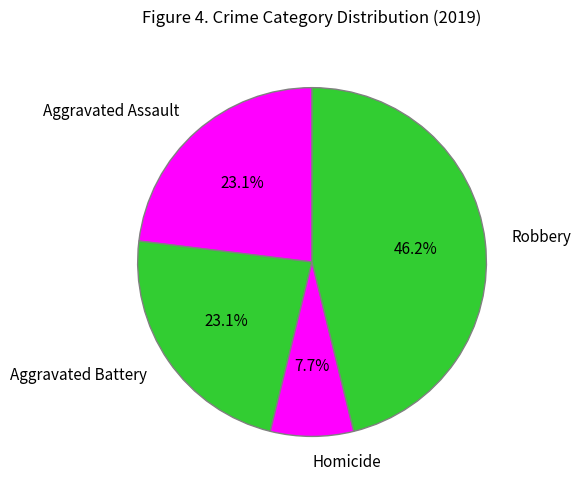

To the nearest percent, what portion does Aggravated Assault represent?

23%